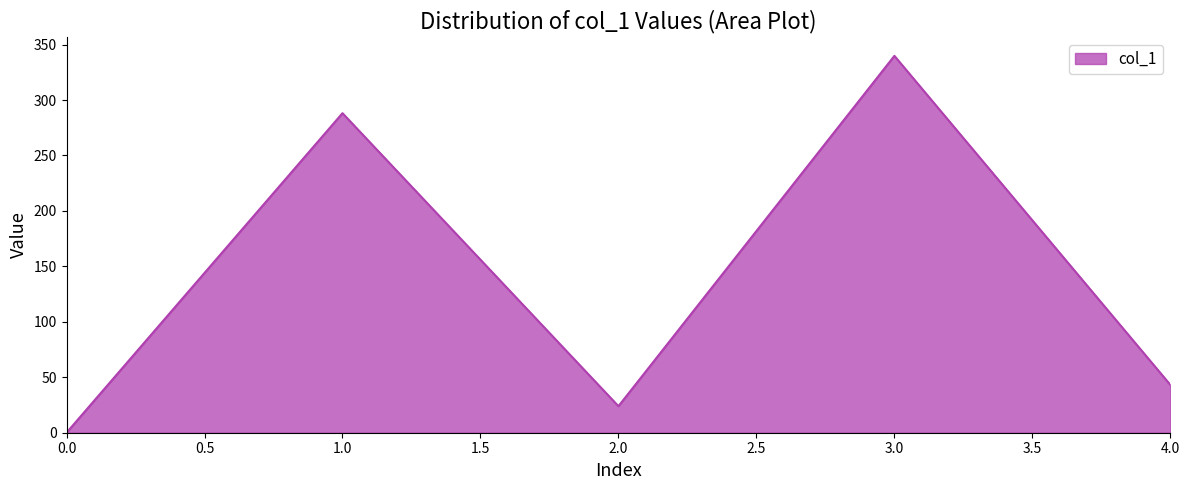

Reading right to left, list all the values displayed in this chart.

4.0=43.1	3.0=339.9	2.0=23.9	1.0=288.2	0.0=0.0